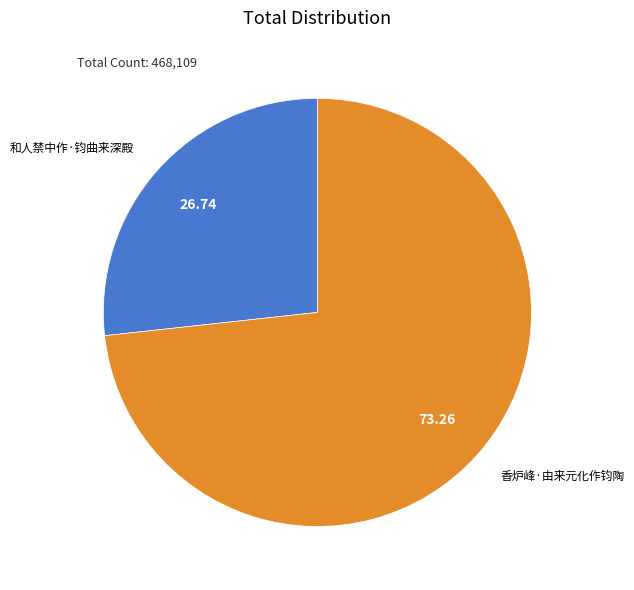

Which category has the smallest portion of the pie?

和人禁中作·钧曲来深殿